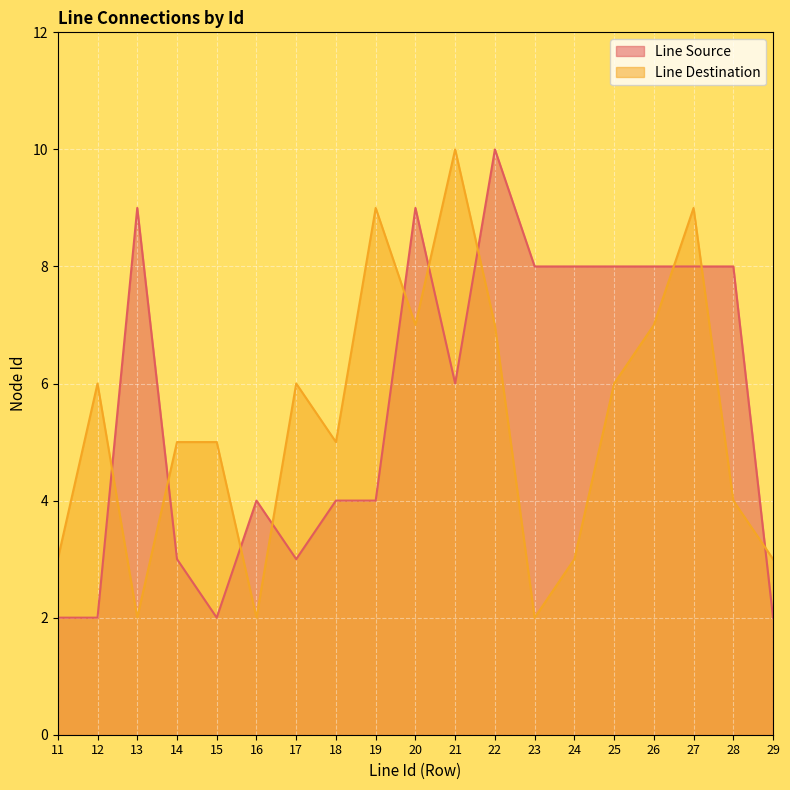

Where do Line Source and Line Destination first cross each other?

12 and 13